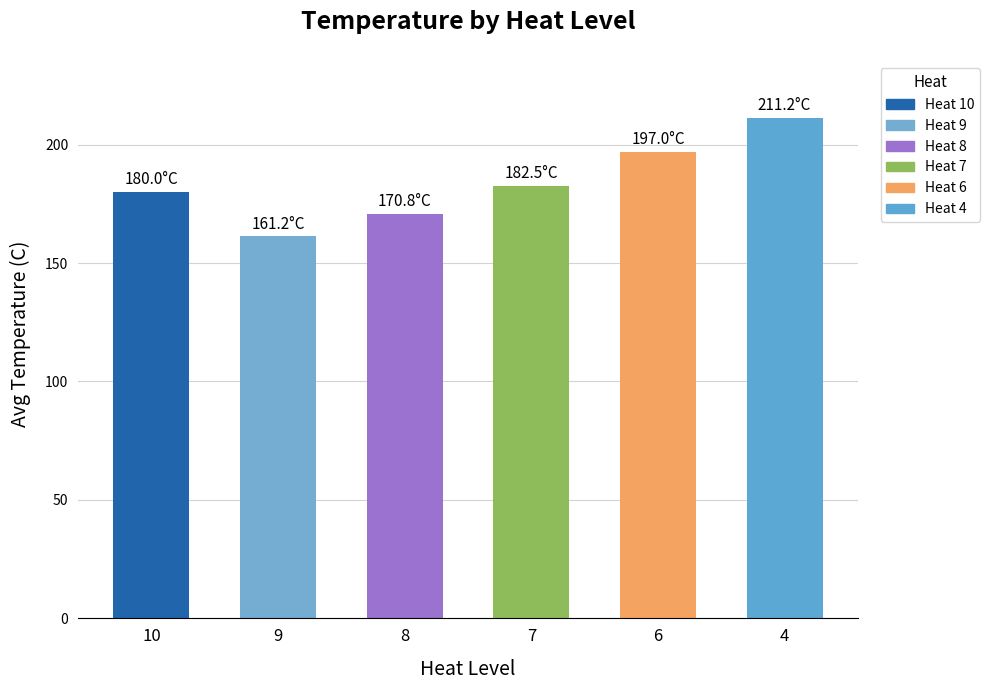

What is the value of the 4th bar from the left?

182.5